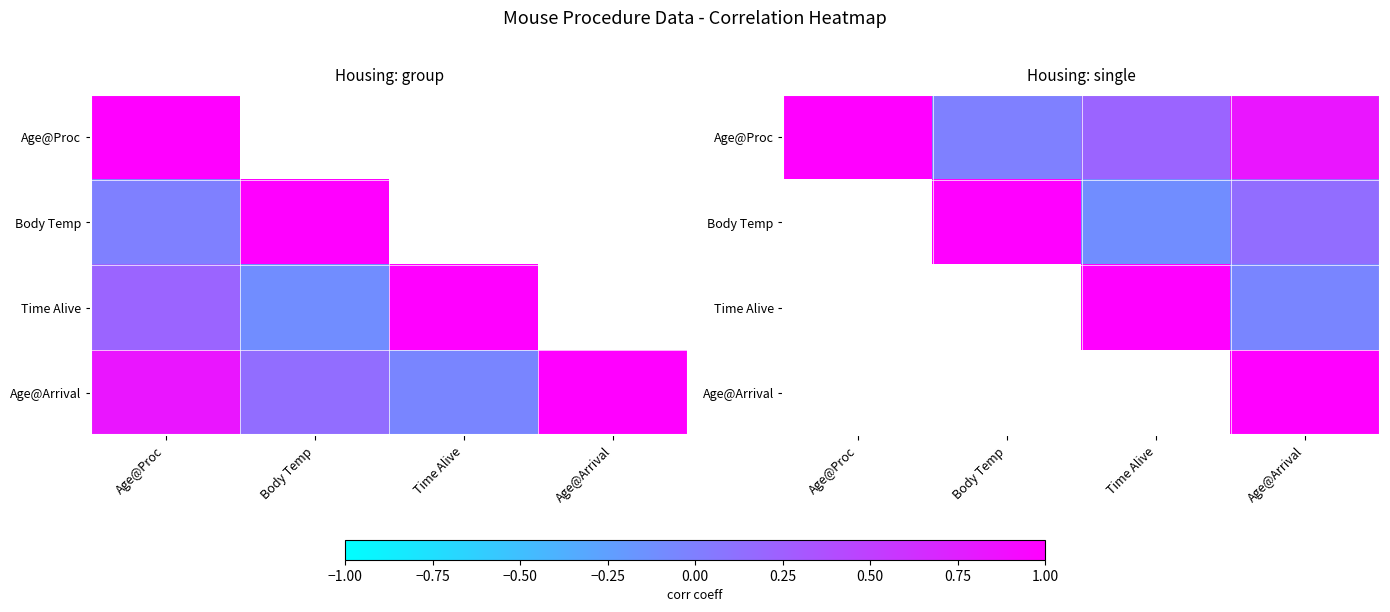

How many positive values does the Age@Proc series have?

3